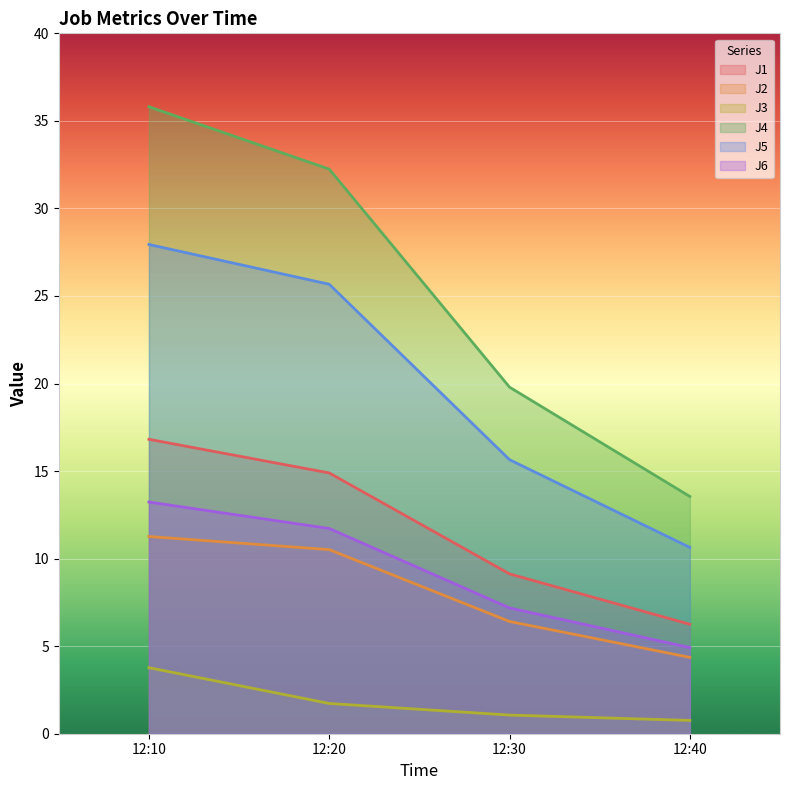

How many categories are shown in the chart?

4